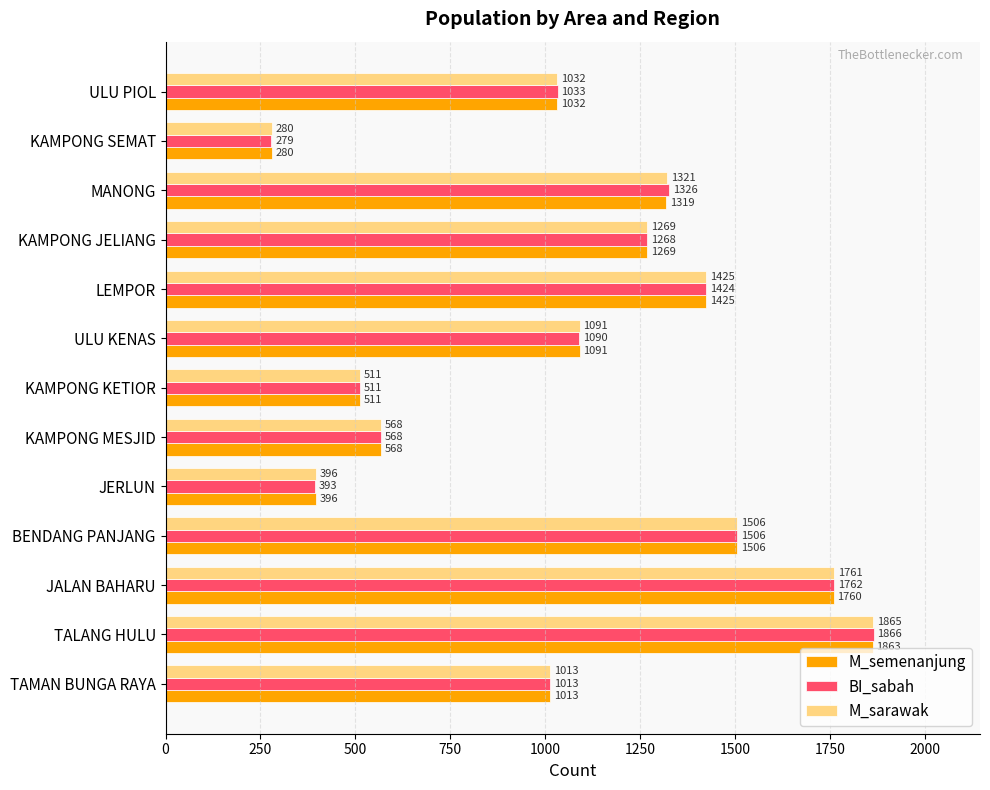

What is the approximate value of M_semenanjung at JALAN BAHARU, to the nearest 50?

1750